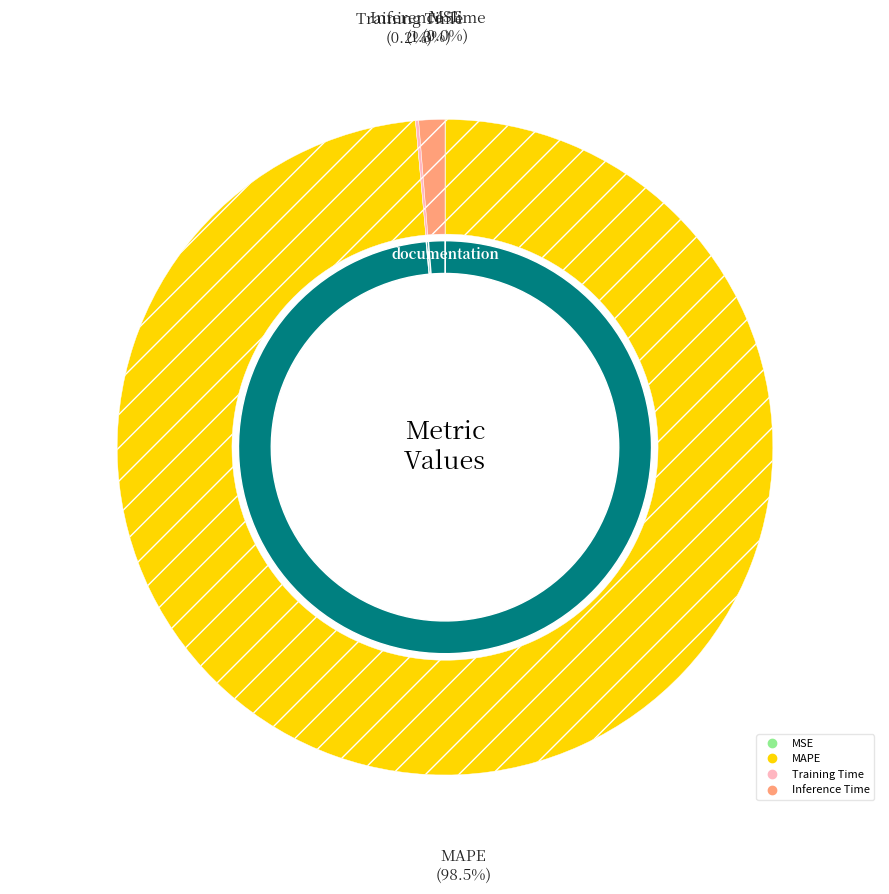

Which slice represents more than half of the pie?

MAPE